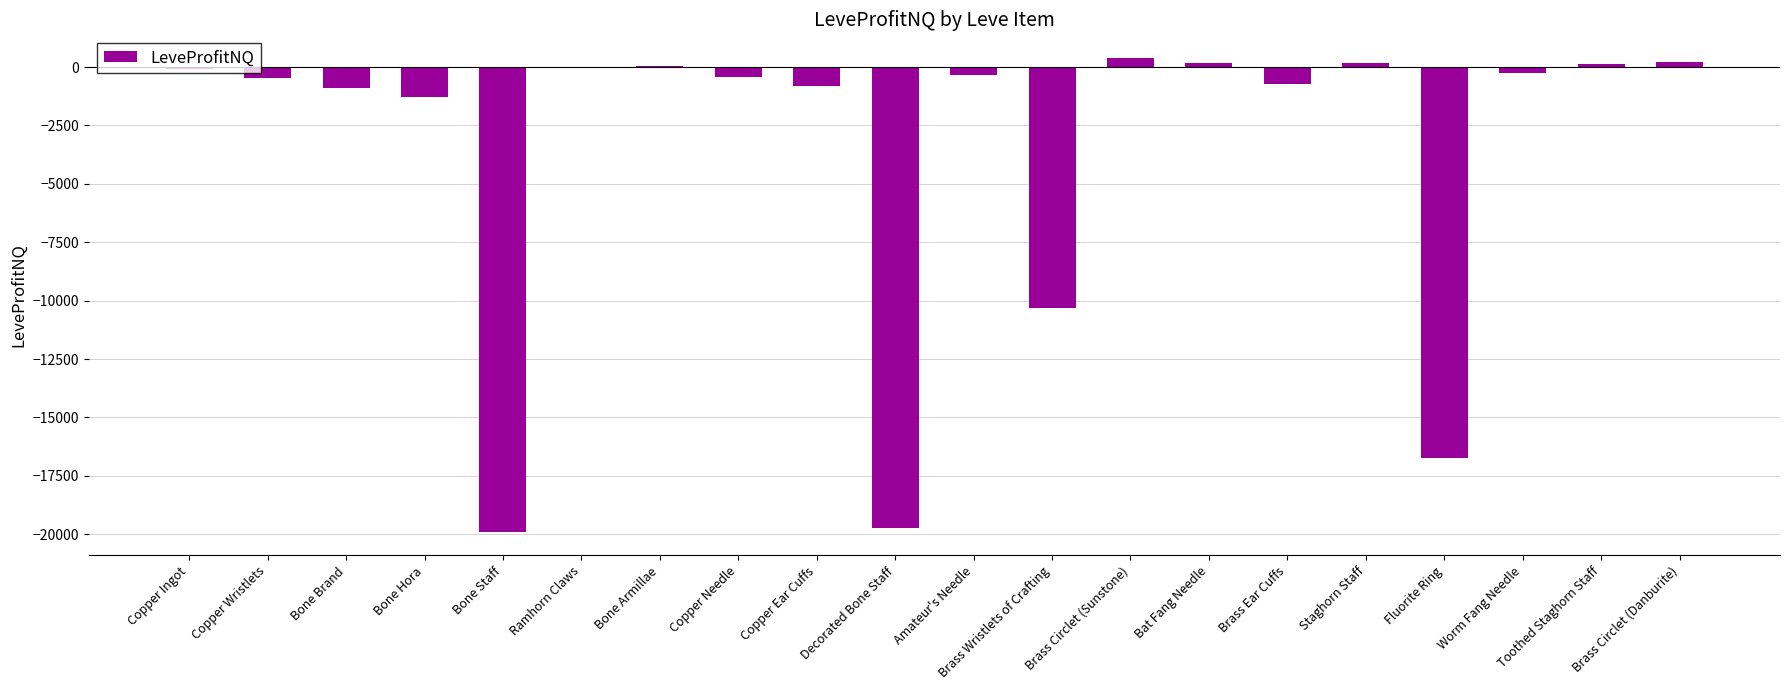

What is the sum of all values?

-70847.8